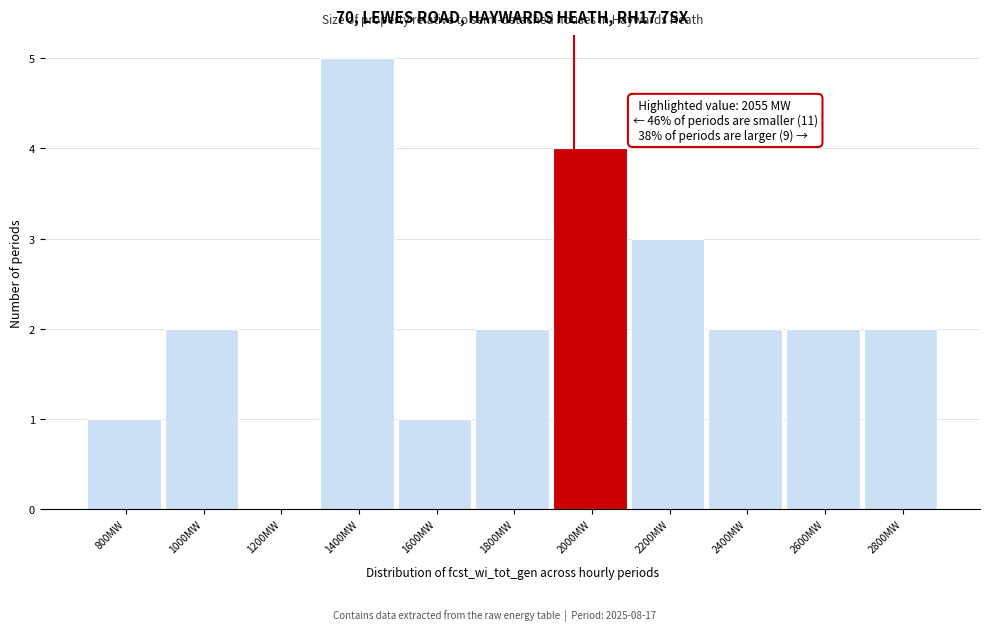

Reading left to right, list all the values displayed in this chart.

800MW=1	1000MW=2	1200MW=0	1400MW=5	1600MW=1	1800MW=2	2000MW=4	2200MW=3	2400MW=2	2600MW=2	2800MW=2